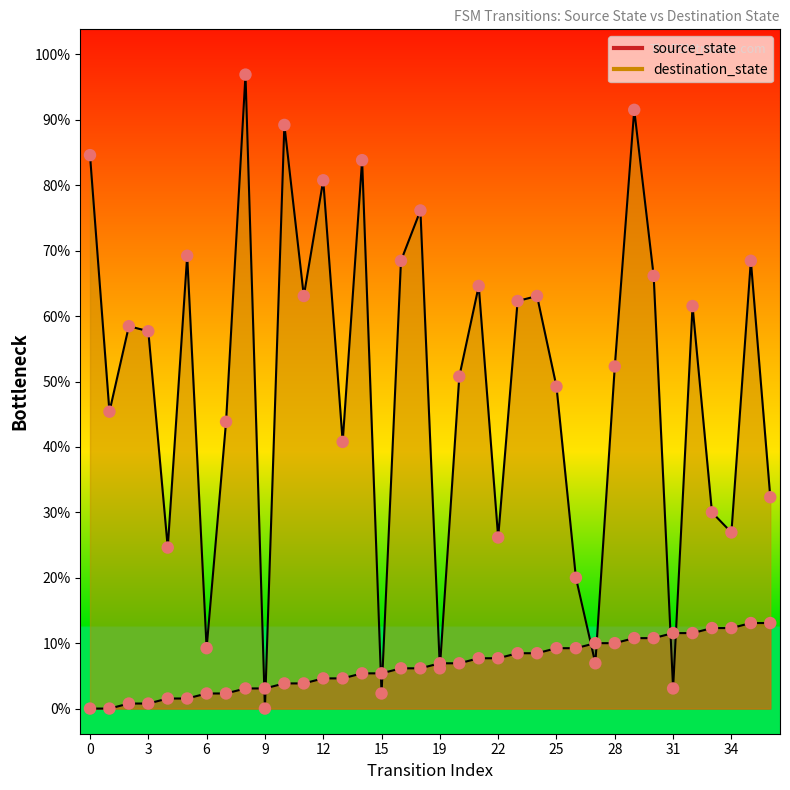

At how many categories does at least one series exceed 82?

12